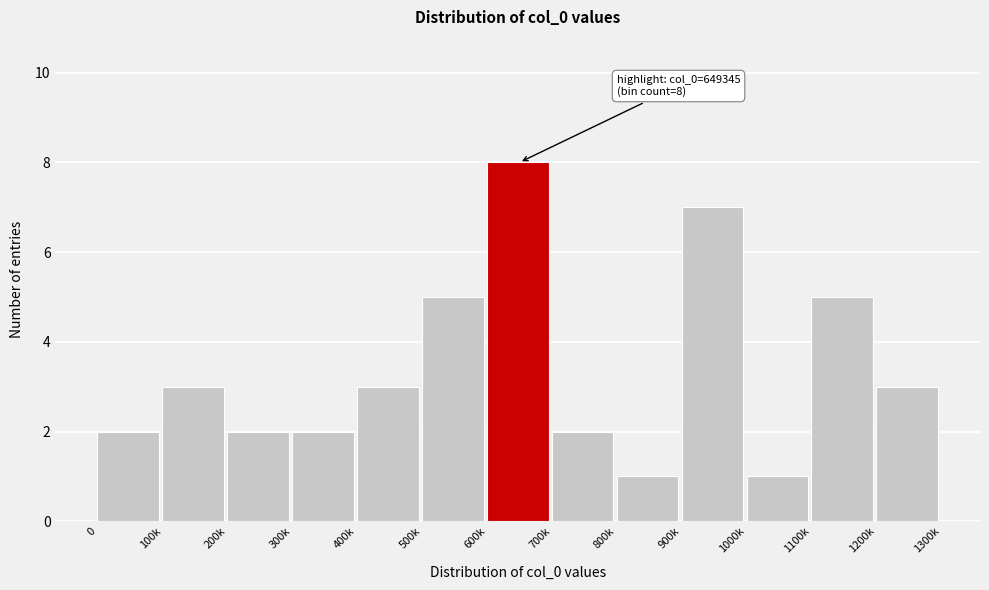

Reading left to right, what are all the values shown in this chart?

0=2	100k=3	200k=2	300k=2	400k=3	500k=5	600k=8	700k=2	800k=1	900k=7	1000k=1	1100k=5	1200k=3